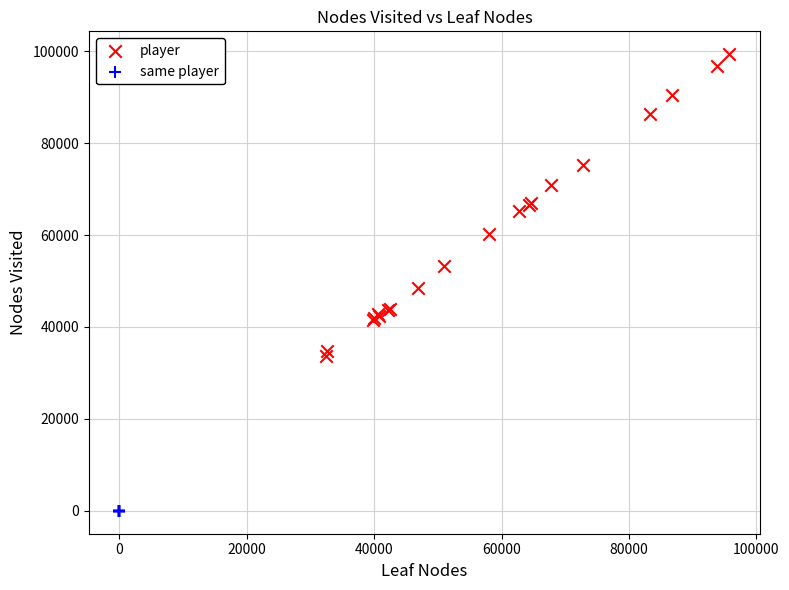

Which series contains the lowest Y value?

same player